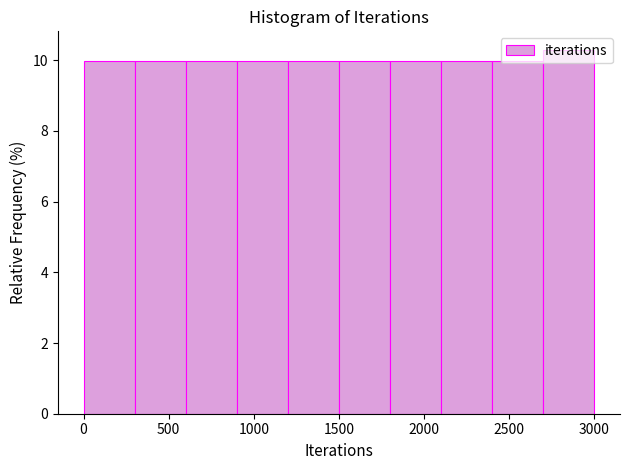

Reading left to right, transcribe this chart: for each bar, give the range it covers on the x-axis and its height. The values are not printed on the chart, so give them approximately, as read against the axis.

0 to 300: 10.0
300 to 600: 10.0
600 to 900: 10.0
900 to 1200: 10.0
1200 to 1500: 10.0
1500 to 1800: 10.0
1800 to 2100: 10.0
2100 to 2400: 10.0
2400 to 2700: 10.0
2700 to 3000: 10.2